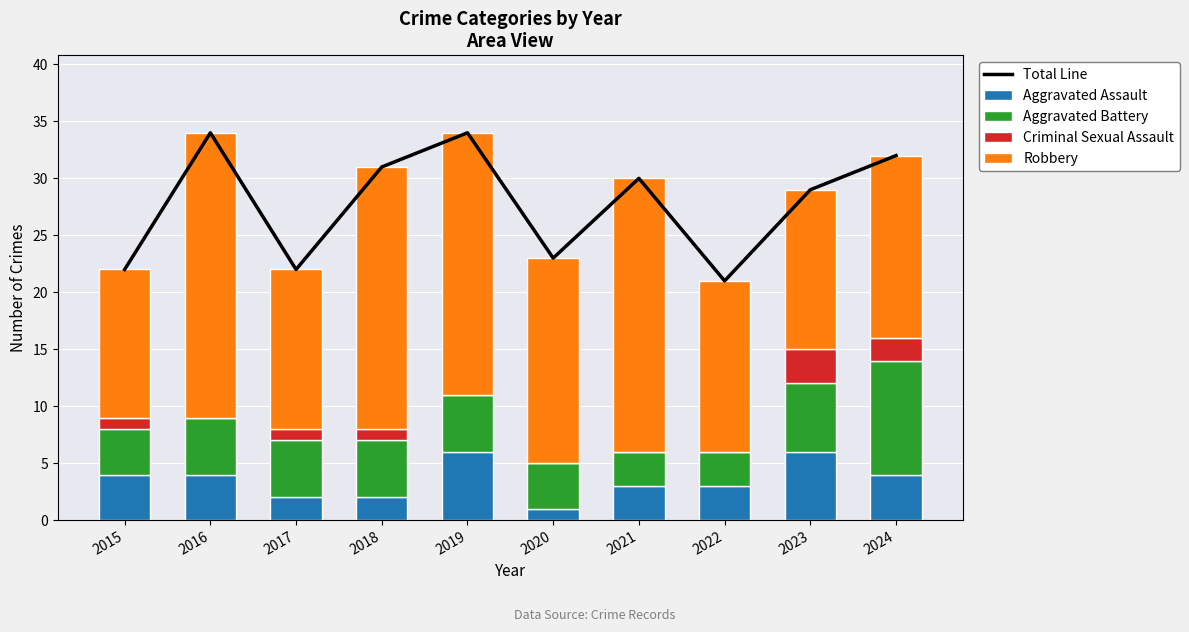

How many Aggravated Battery values are between 4 and 5?

6